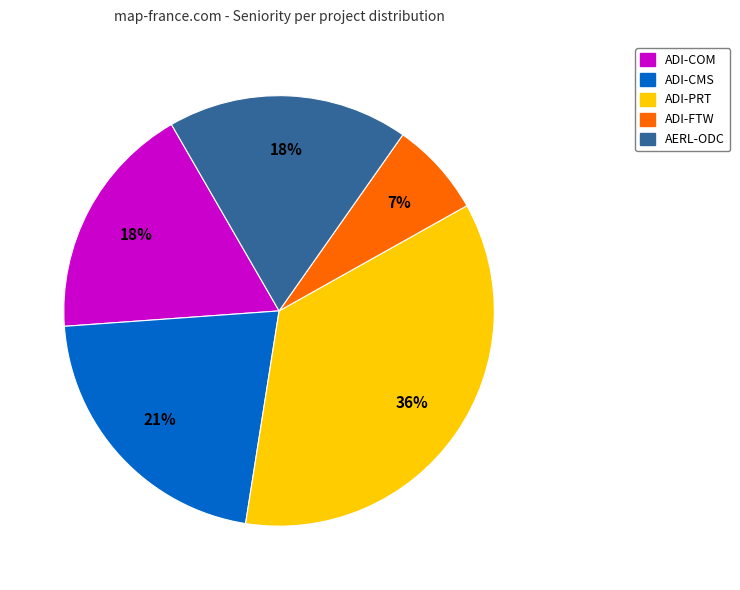

What percentage is the ADI-COM slice, to the nearest percent?

18%